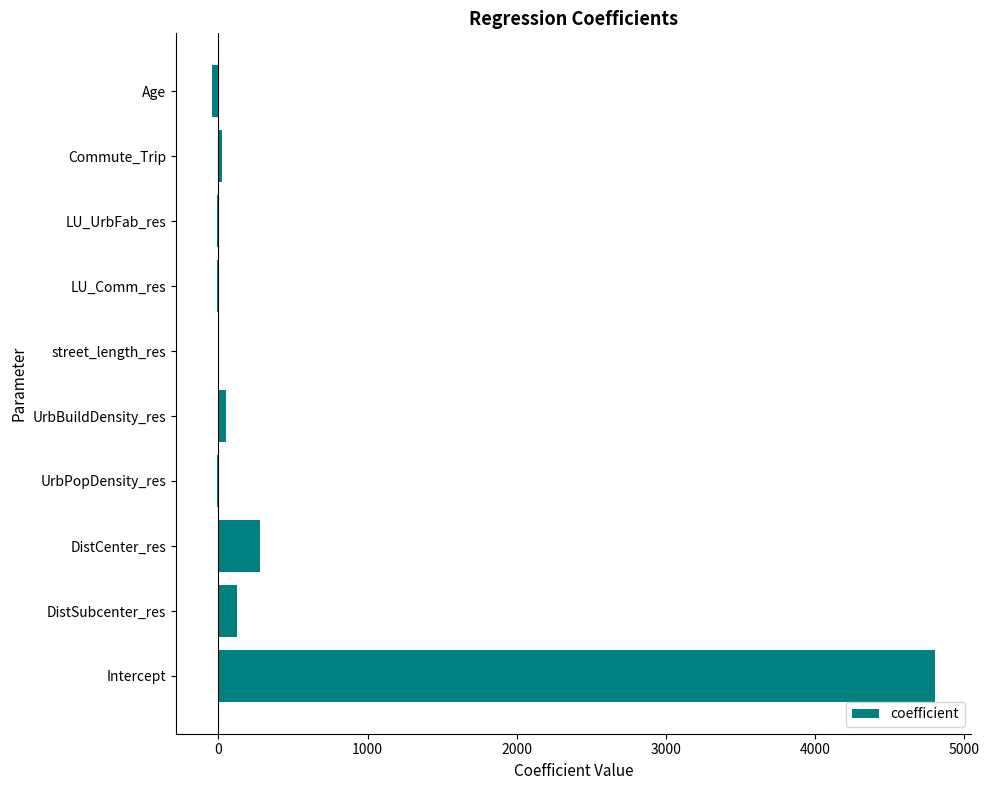

What is the greatest value displayed?

4805.7